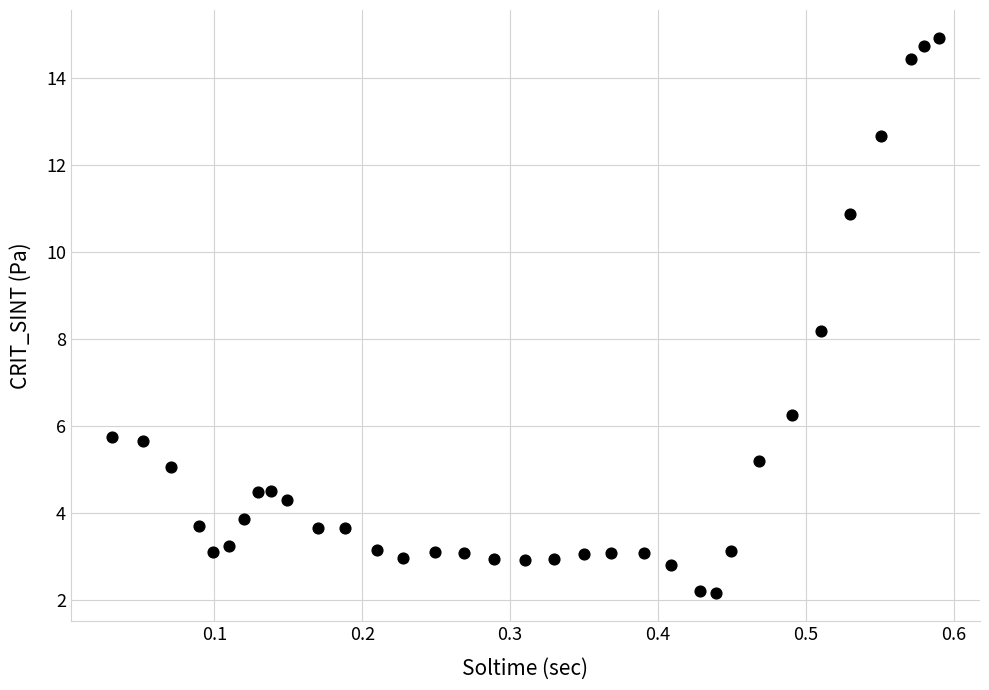

What is the range of X values (max minus min)?

0.6